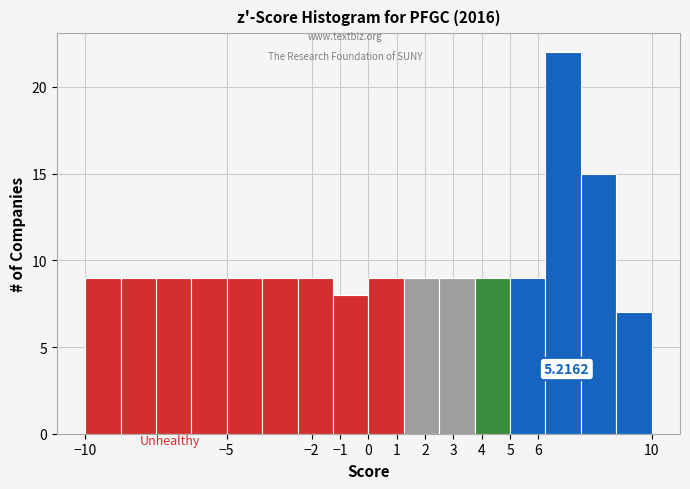

Which range on the x-axis has the tallest bar?

6.25 to 7.50